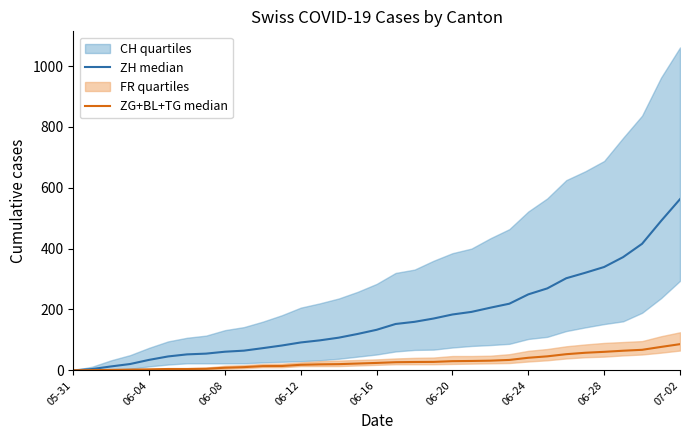

True or false: ZH median and ZG+BL+TG median cross at least once.

False